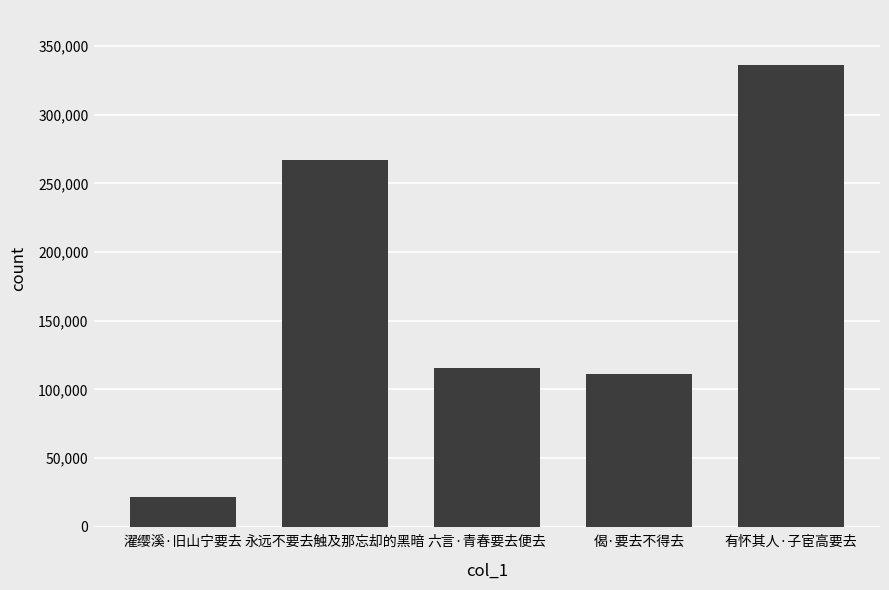

Rank the categories by value from highest to lowest.

有怀其人·子宦高要去, 永远不要去触及那忘却的黑暗, 六言·青春要去便去, 偈·要去不得去, 濯缨溪·旧山宁要去